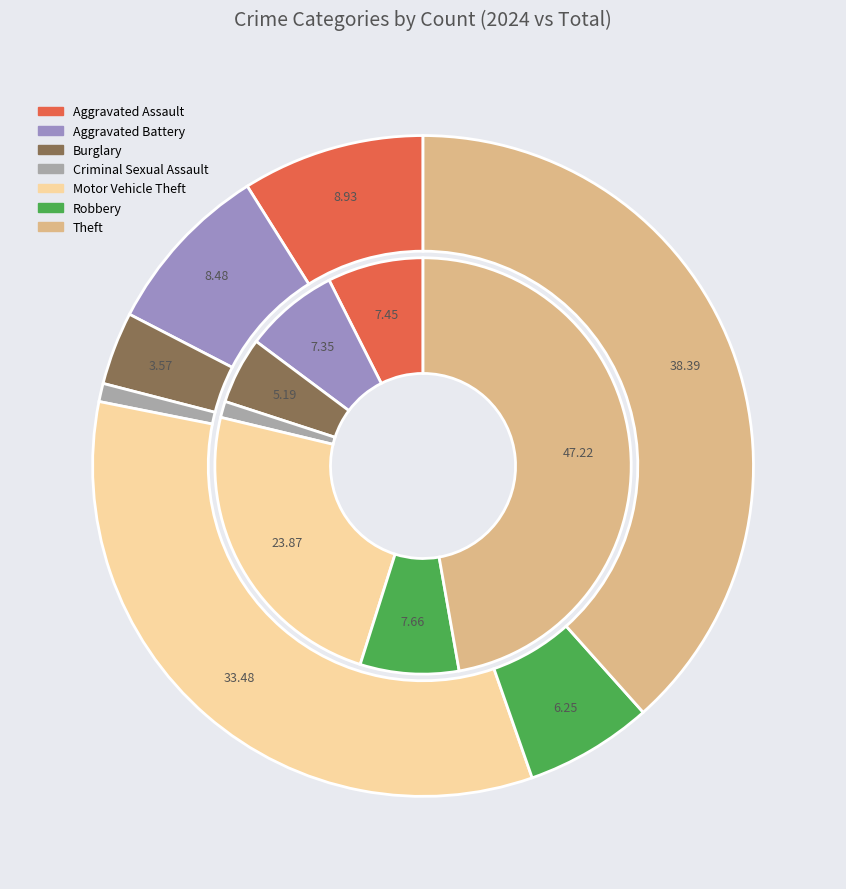

To the nearest percent, what portion does 4 represent?

1%